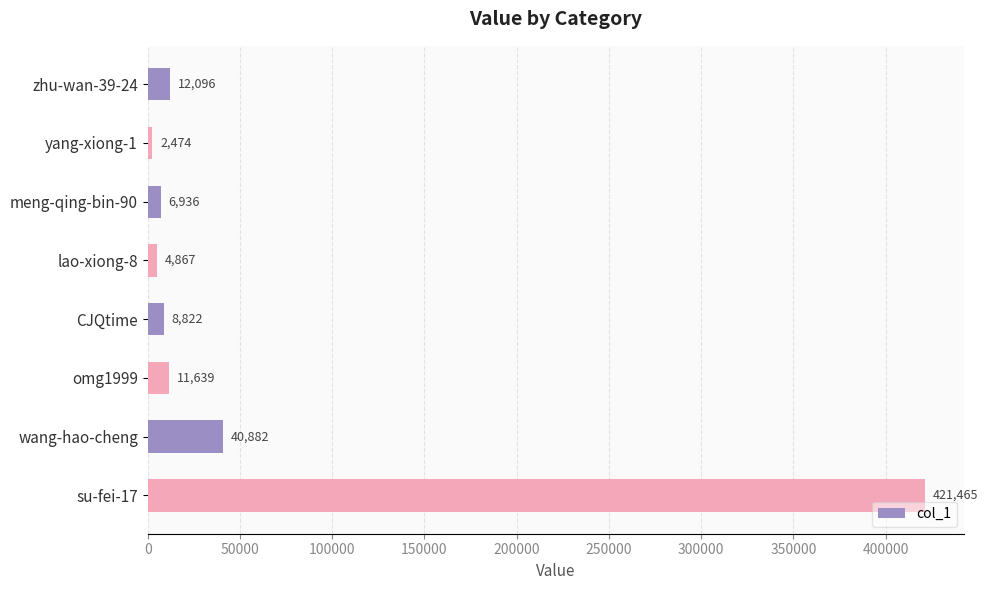

What is the difference between the maximum and minimum values?

418991